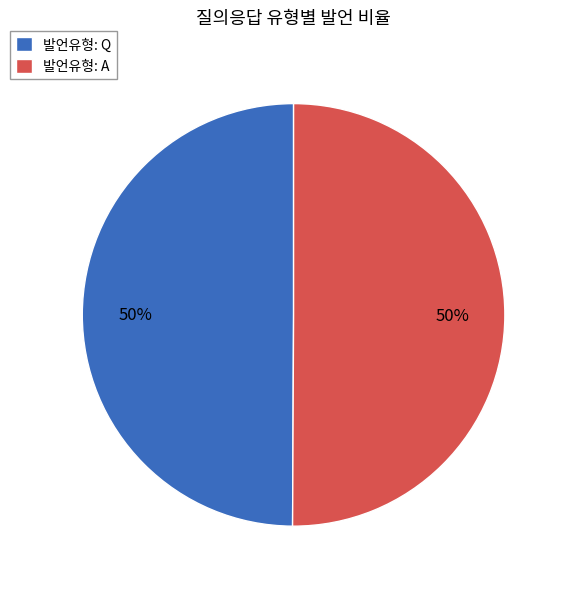

True or false: 발언유형: A accounts for 38% of the total.

False